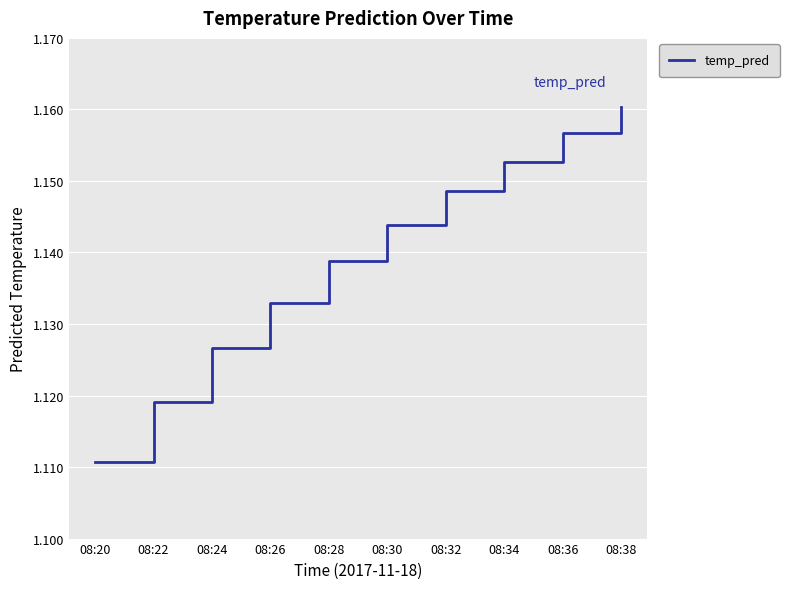

List the labels in order of value, smallest first.

08:20, 08:22, 08:24, 08:26, 08:28, 08:30, 08:32, 08:34, 08:36, 08:38